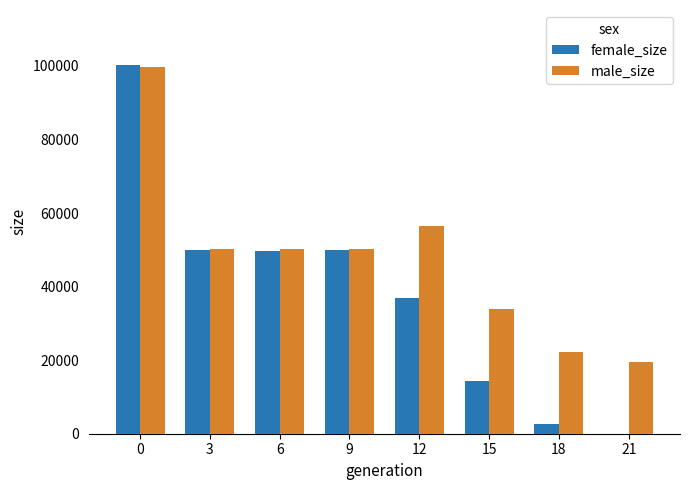

Are the bars grouped side by side (vs. stacked)?

Yes